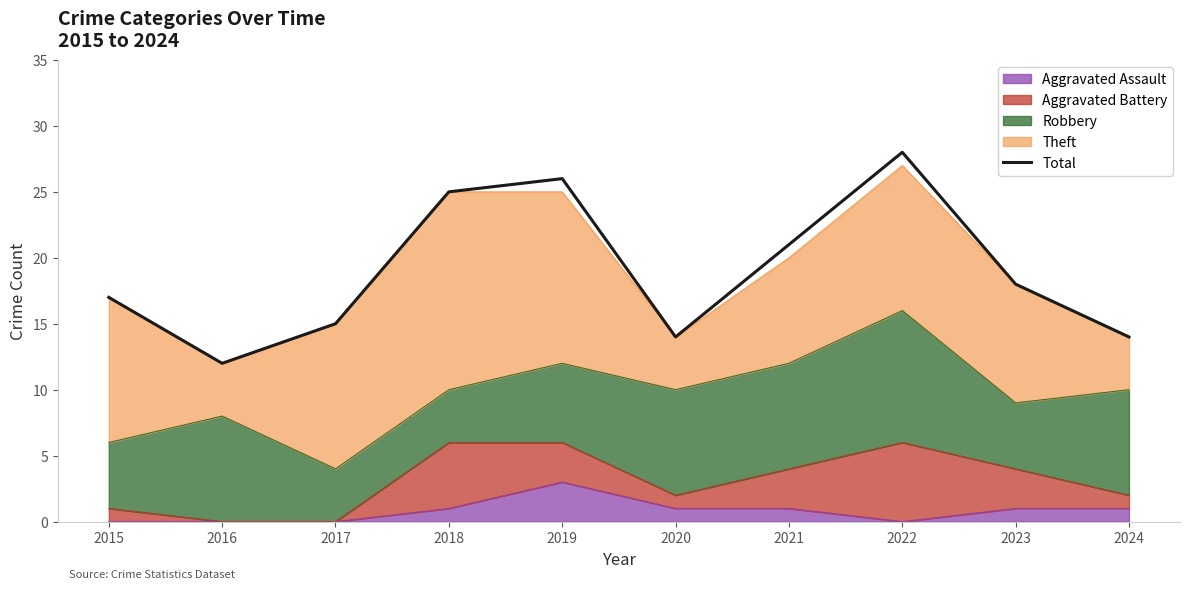

The value at 2017 is 9. True or false?

False